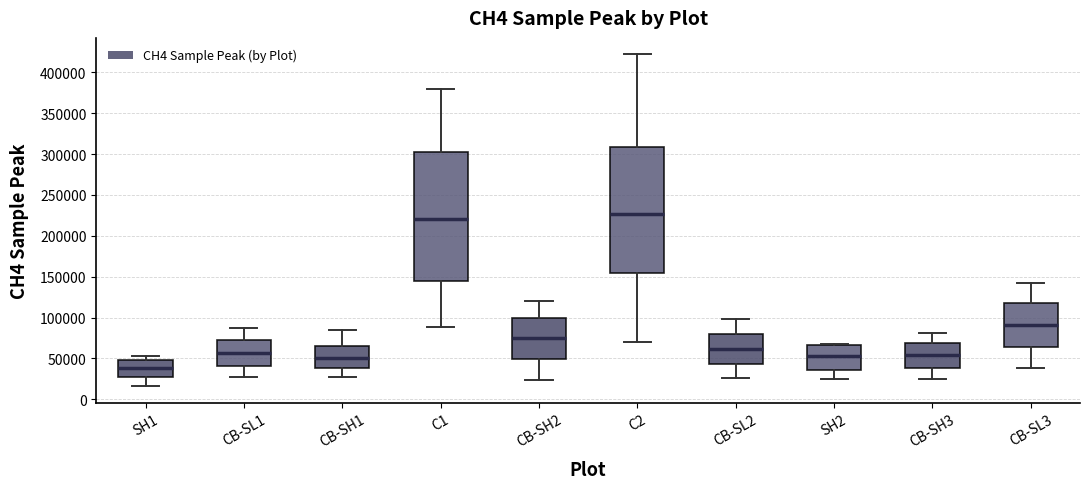

Which box has the highest median line?

C2